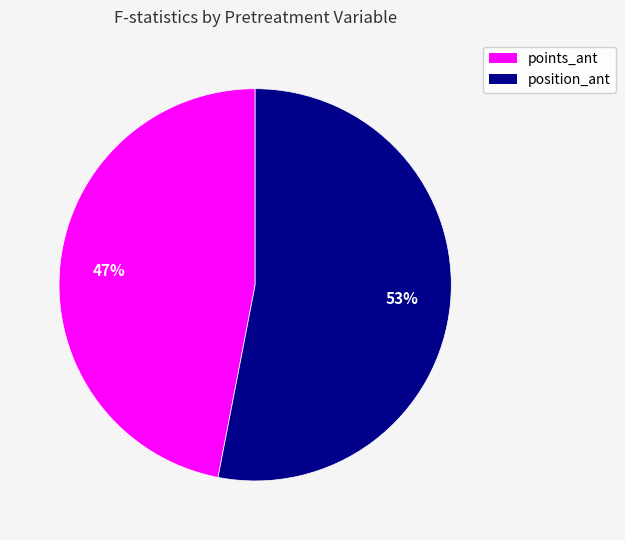

What is the ratio of the value at position_ant to the value at points_ant?

1.1